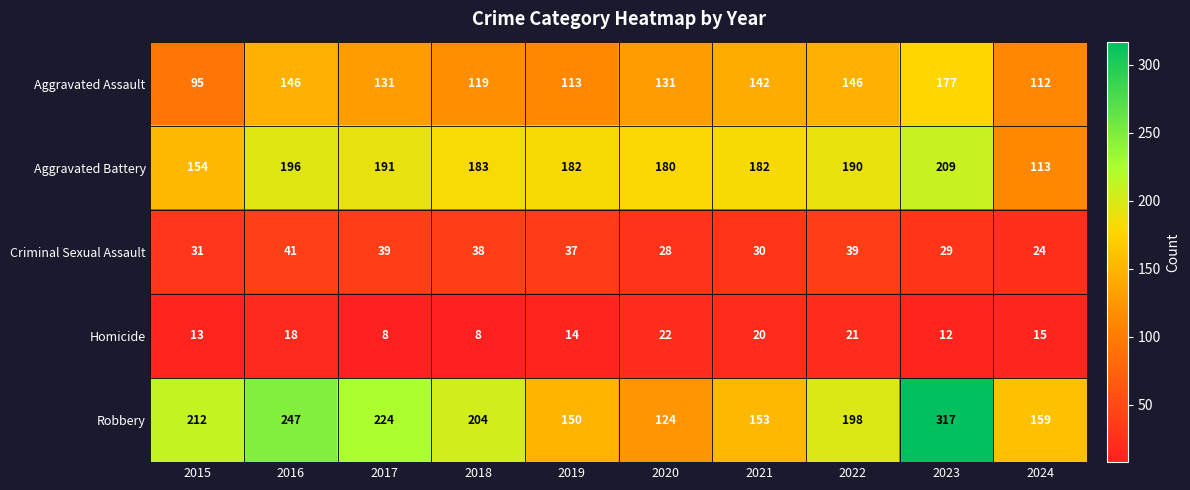

The Criminal Sexual Assault series shows 31 at 2015. True or false?

True